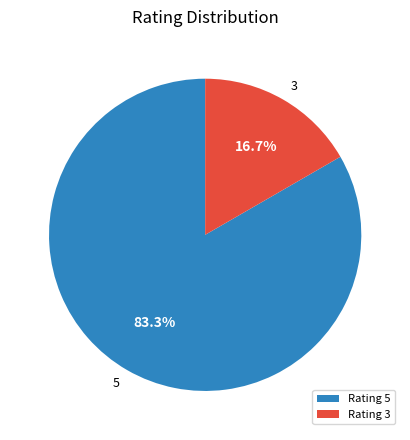

Count the number of slices in the pie.

2